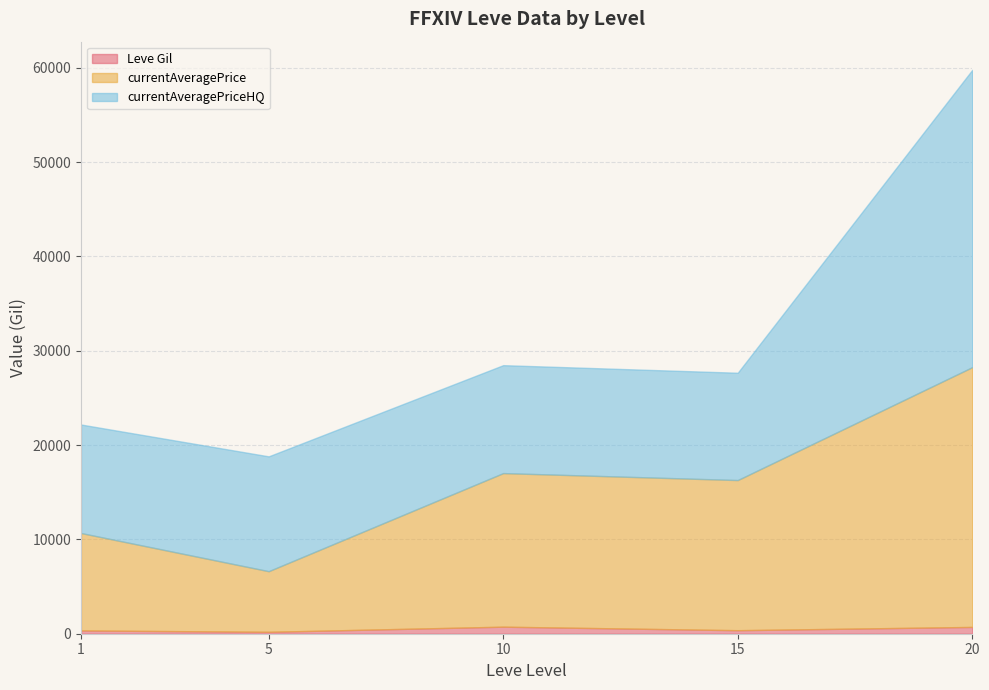

At which category is the sum across all series the highest?

20